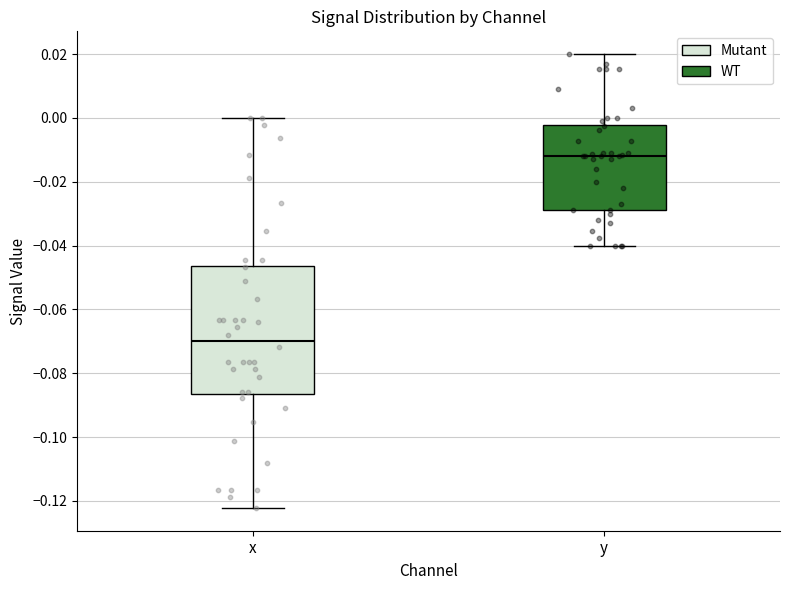

Reading left to right, transcribe this box plot: for each box, give where its median line is, the range the box spans, and where its two whiskers end, as read against the y-axis. The values are not printed on the chart, so give them approximately, as read against the axis.

x: median -0.070, box -0.086 to -0.046, whiskers -0.122 to 0.000
y: median -0.012, box -0.028 to -0.002, whiskers -0.040 to 0.020